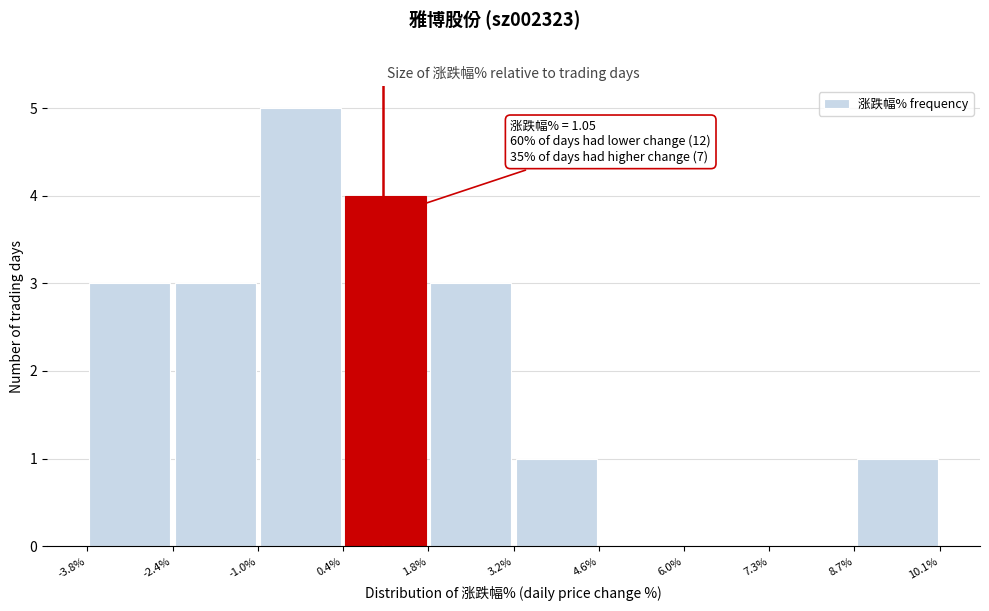

Which range on the x-axis has the tallest bar?

-1.0% to 0.4%